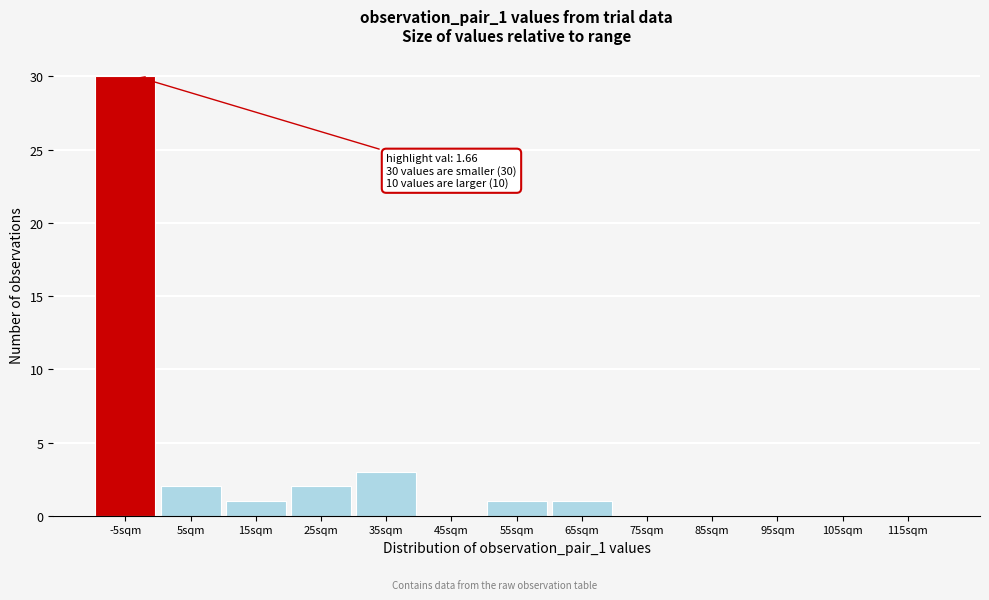

Reading left to right, list all the values displayed in this chart.

-5sqm=30	5sqm=2	15sqm=1	25sqm=2	35sqm=3	45sqm=0	55sqm=1	65sqm=1	75sqm=0	85sqm=0	95sqm=0	105sqm=0	115sqm=0